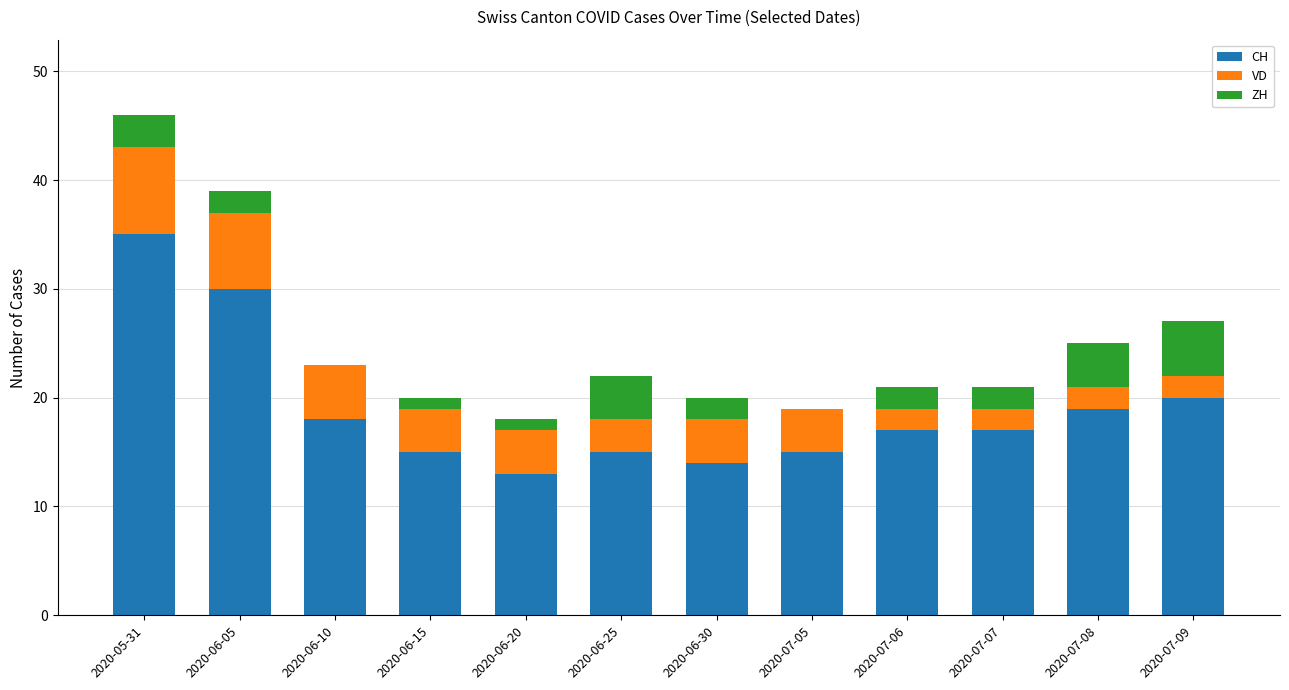

At which label does CH reach its peak?

2020-05-31